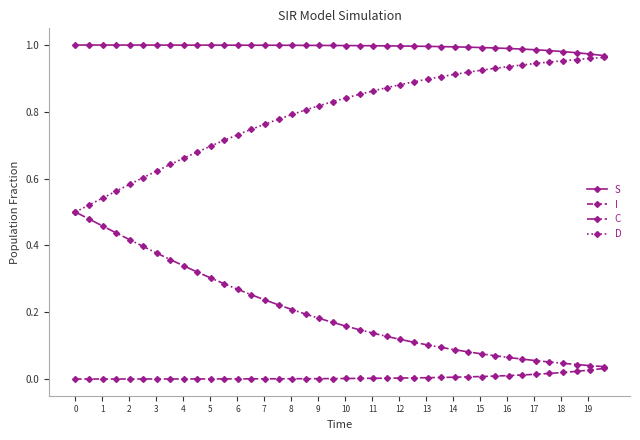

True or false: S and I intersect in this chart.

False